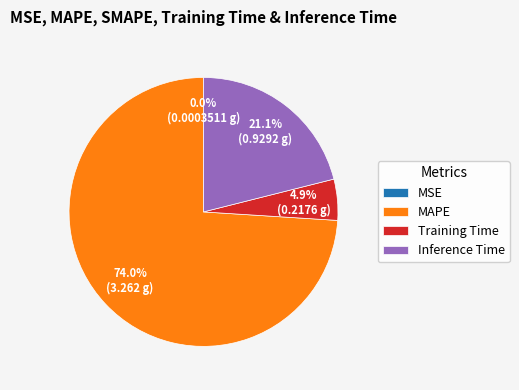

What is the ratio of the value at Inference Time to the value at MAPE?

0.3